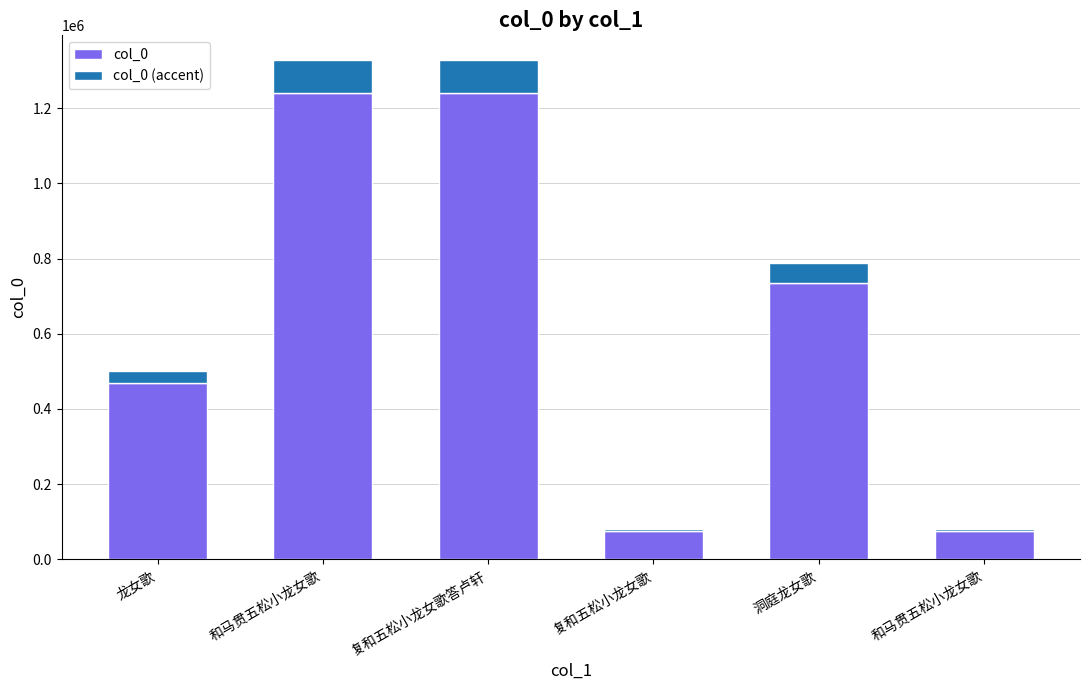

How many bars are there in total?

6